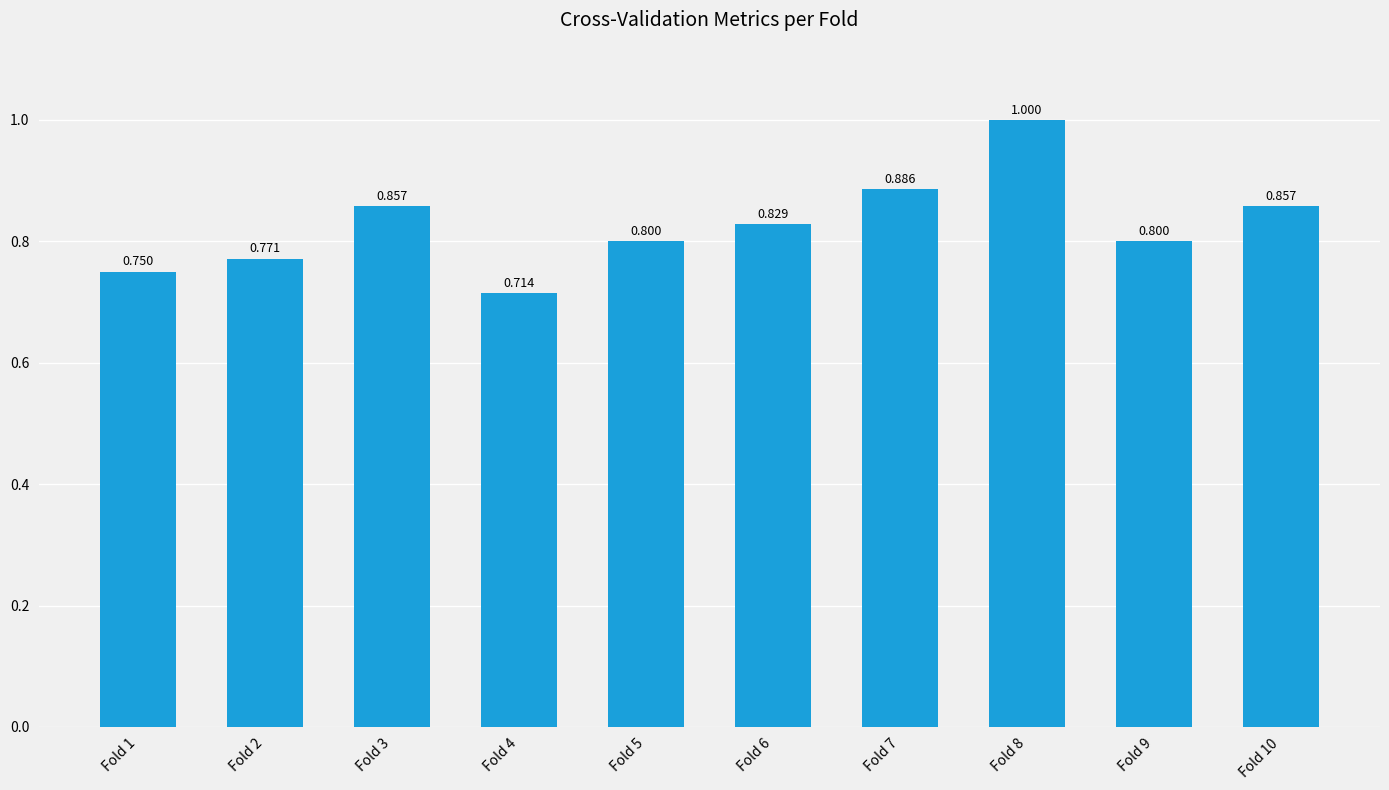

Rank the categories by value from highest to lowest.

Fold 8, Fold 7, Fold 3, Fold 10, Fold 6, Fold 5, Fold 9, Fold 2, Fold 1, Fold 4